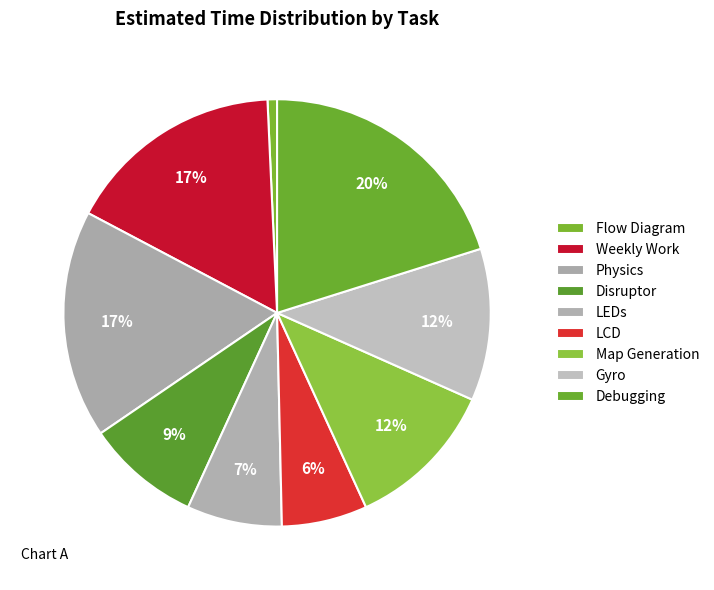

Count the number of slices in the pie.

9